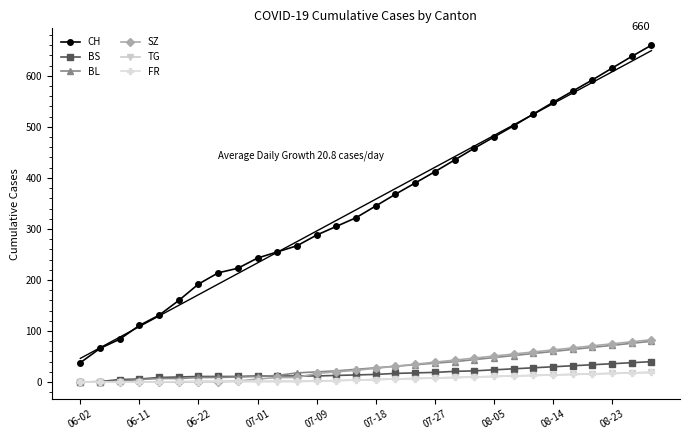

Is it true that SZ equals 39 at 07-27?

True